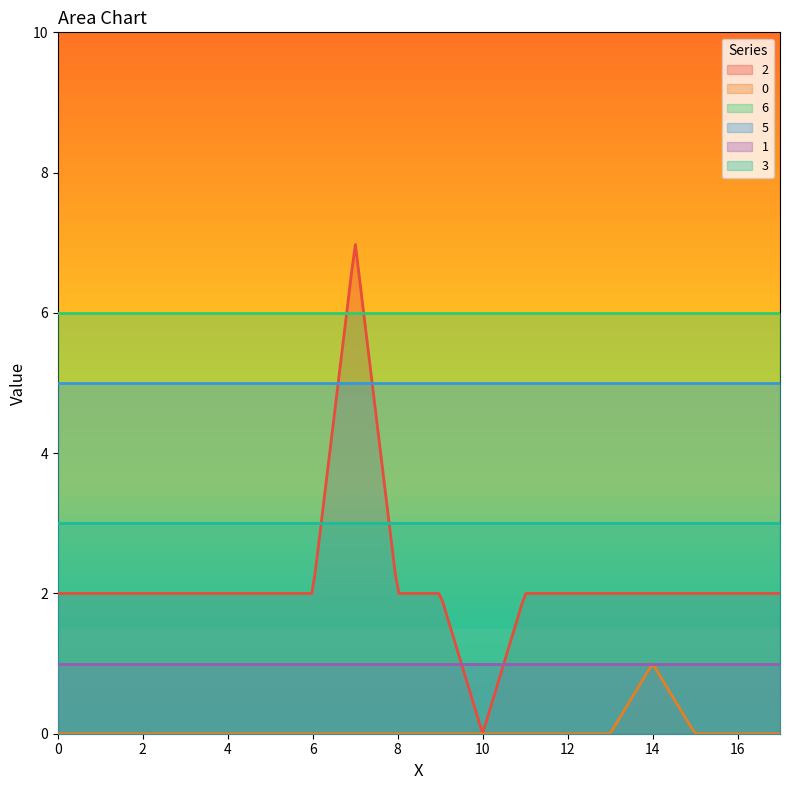

Is it true that 6 equals 8 at 11?

False